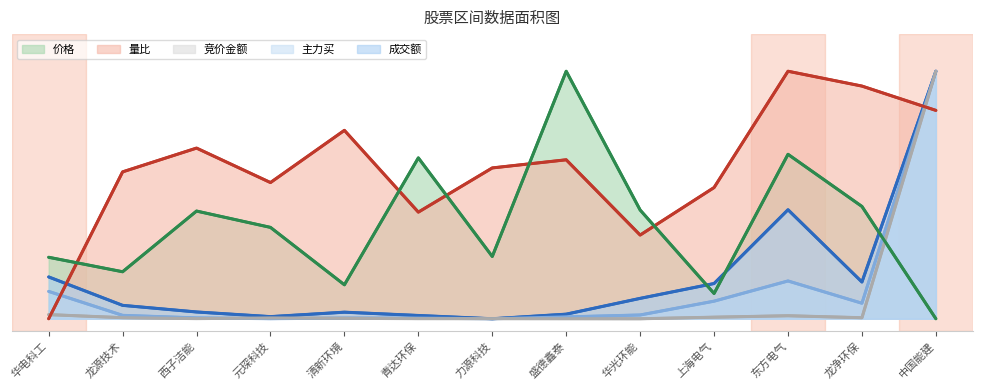

Which series has the widest spread of values?

成交额